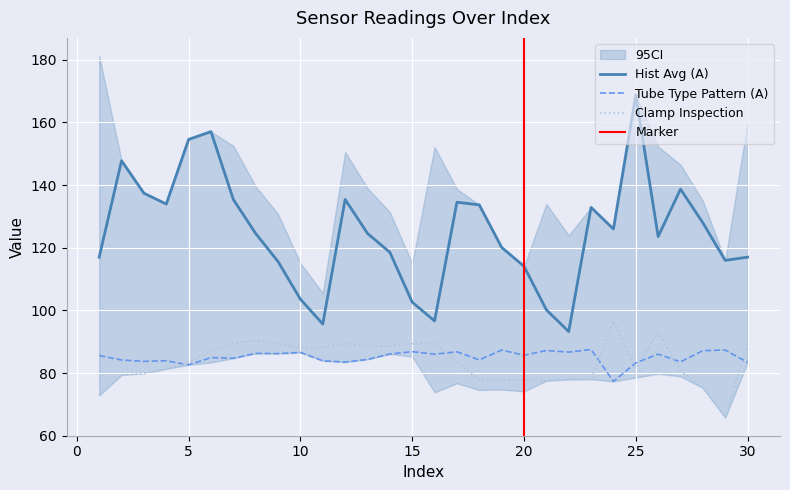

Reading left to right, what are all the values shown in this chart?

Hist Avg (A): 117.0	147.8	137.4	134.0	154.6	157.1	135.4	124.5	115.6	103.6	95.6	135.4	124.6	118.5	102.6	96.6	134.5	133.7	120.1	114.1	100.2	93.2	132.9	126.0	168.8	123.6	138.7	128.0	116.0	117.0
Tube Type Pattern (A): 85.6	84.2	83.7	83.9	82.6	84.9	84.7	86.3	86.2	86.6	83.9	83.5	84.3	86.1	86.8	86.0	86.8	84.2	87.3	85.7	87.2	86.7	87.5	77.3	83.2	86.0	83.6	87.1	87.3	83.4
Clamp Inspection: 72.9	79.4	79.9	81.3	83.5	87.0	89.4	90.4	89.4	88.1	88.3	89.4	88.8	88.6	89.4	89.7	83.4	77.9	77.9	77.7	77.5	77.9	78.0	96.5	81.5	93.0	80.8	75.2	65.8	89.4